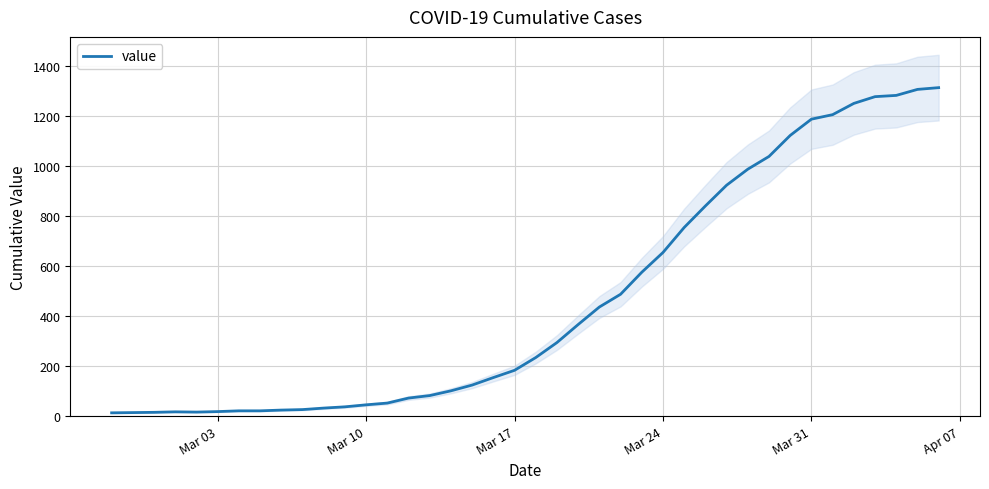

The value series shows 1187 at Mar 31. True or false?

True